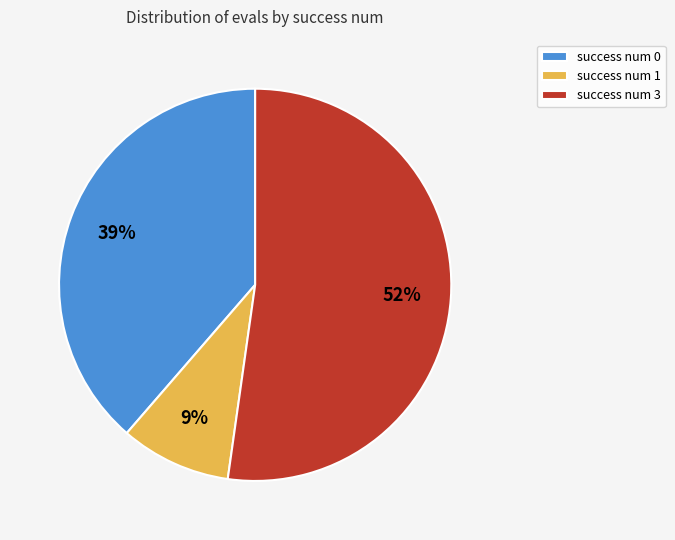

Is there a majority slice in this chart?

Yes